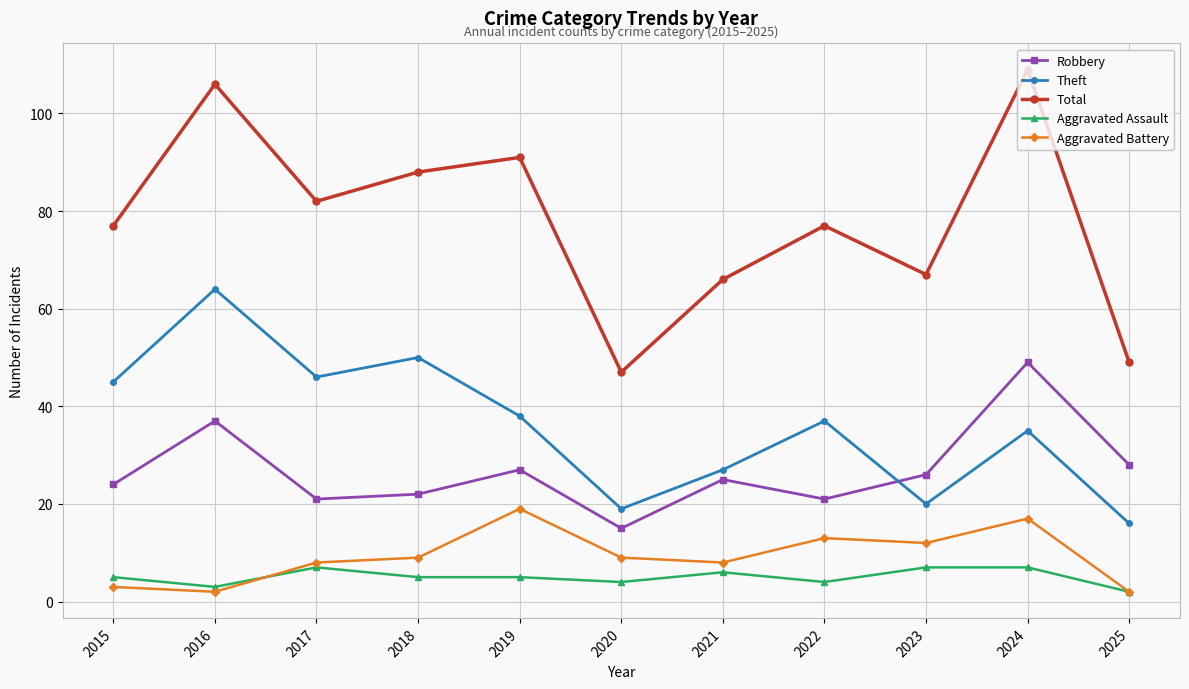

How many categories are shown in the chart?

11